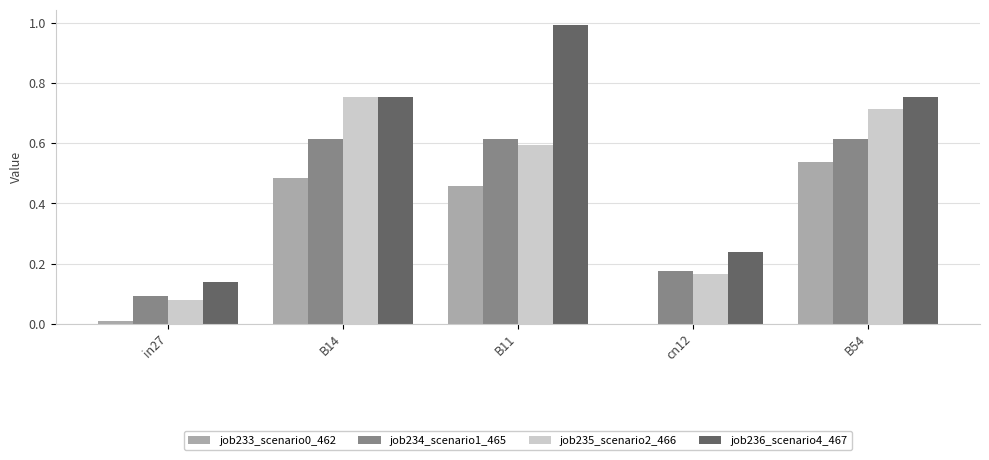

Which category has the highest value in the job235_scenario2_466 series?

B14